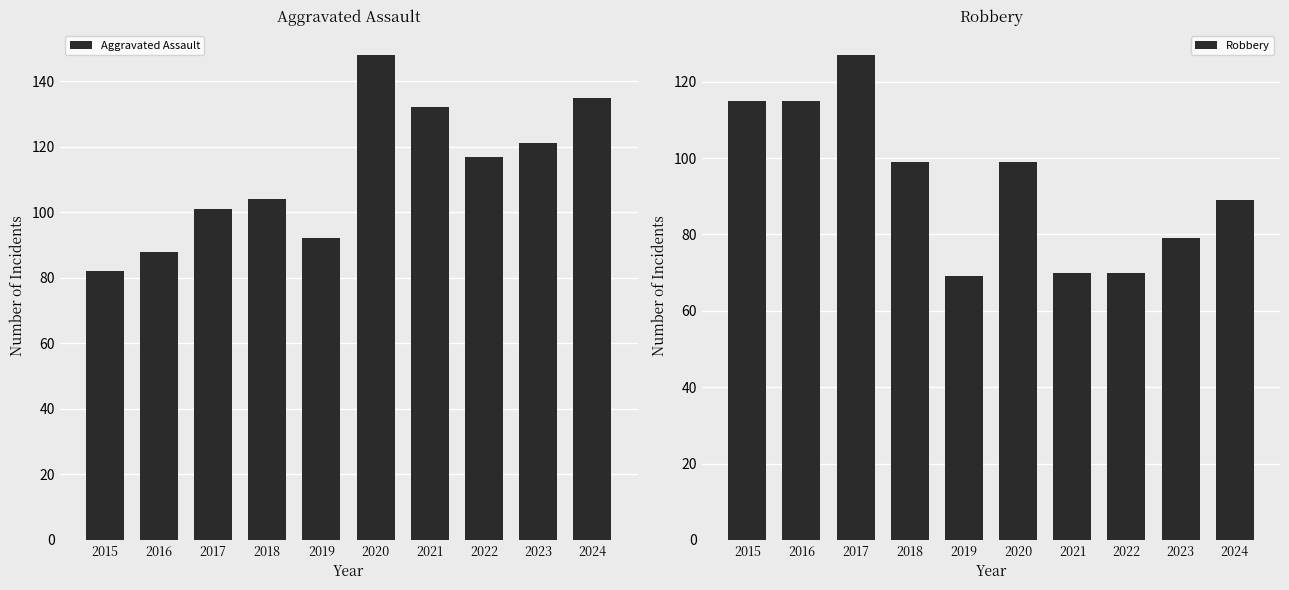

What is the difference between the maximum and minimum values in the Robbery series?

58